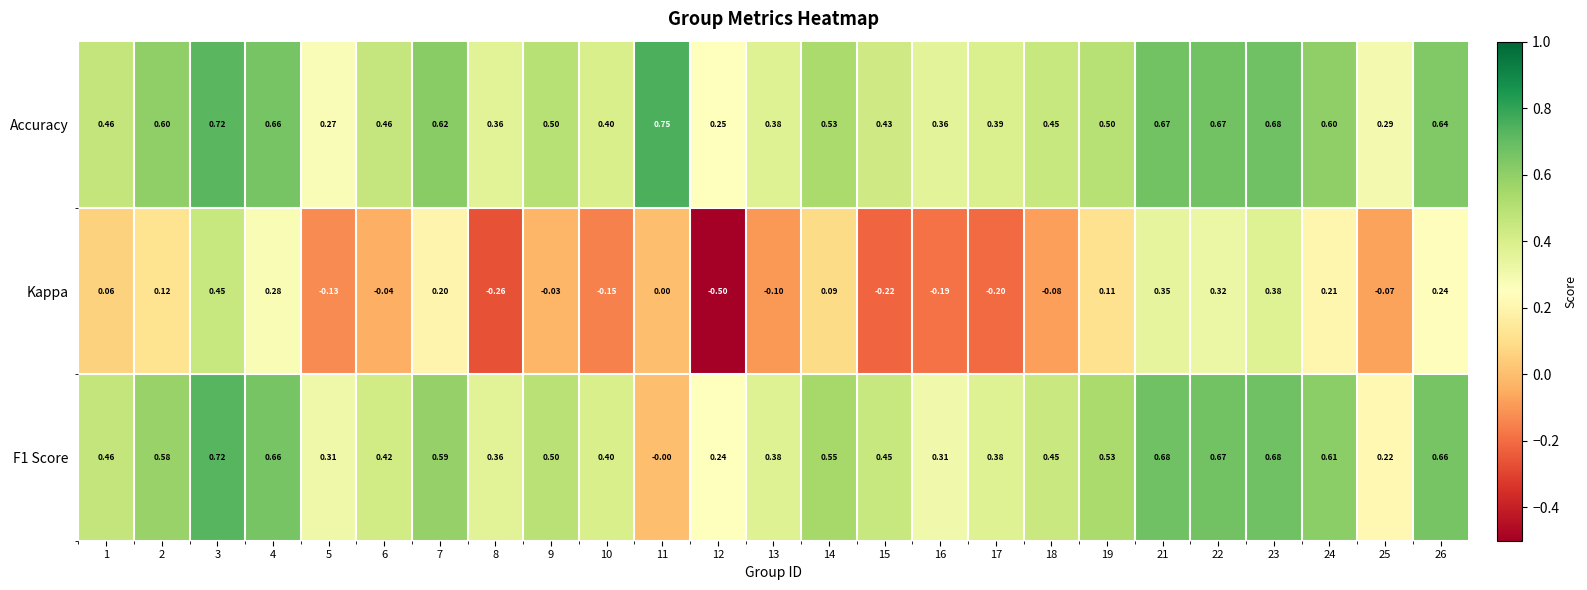

Is the value of Accuracy at 23 greater than the value of F1 Score at 22?

Yes